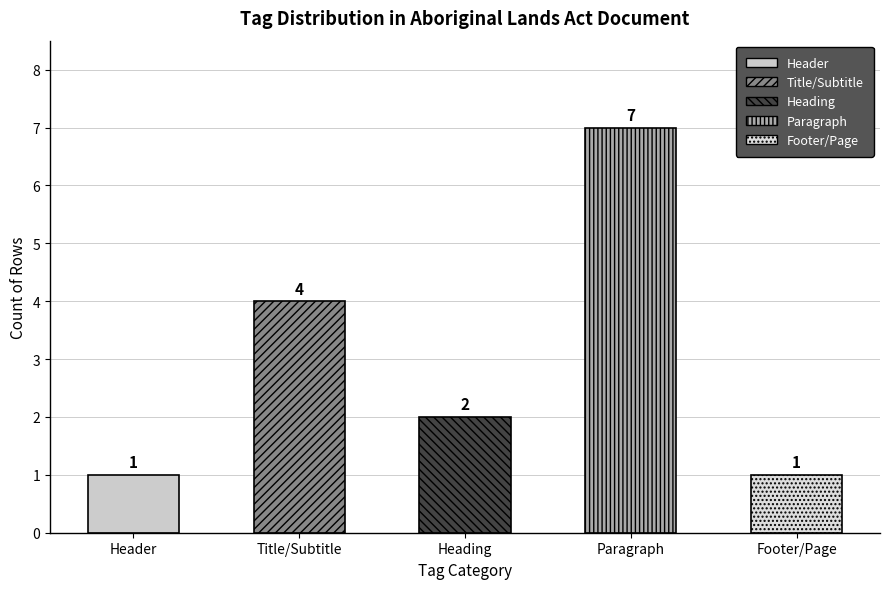

What is the greatest value displayed?

7